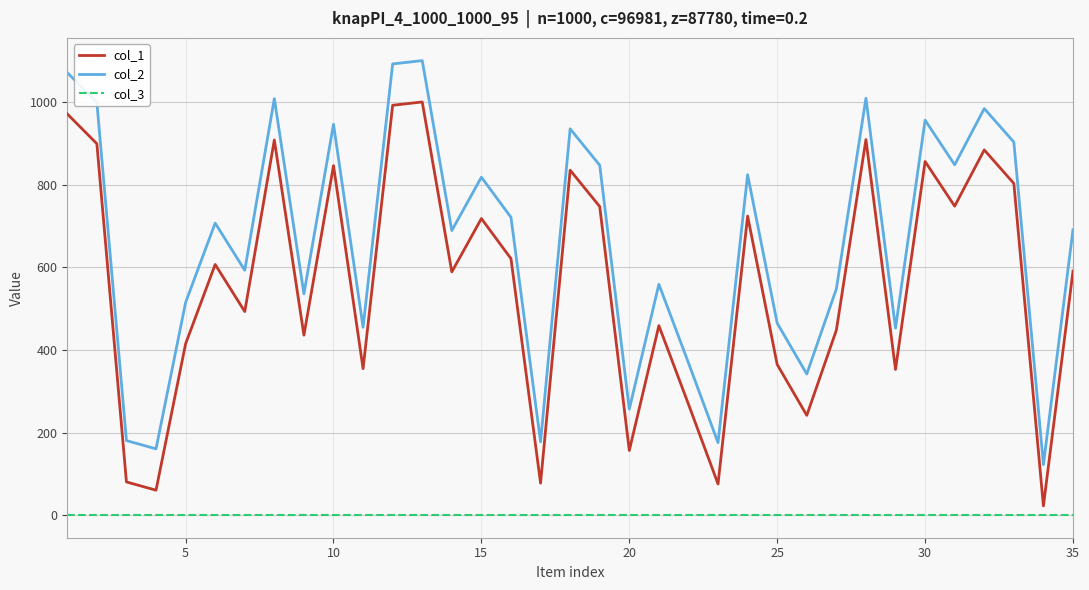

List the series in order of their peak value, highest first.

col_2, col_1, col_3